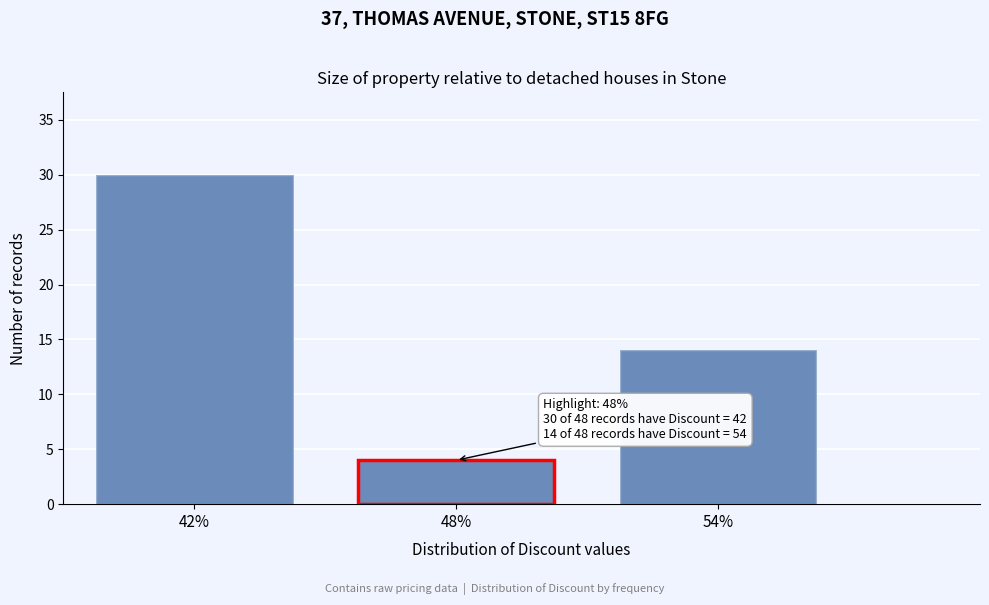

Over which range of the x-axis is the bar tallest?

39 to 45